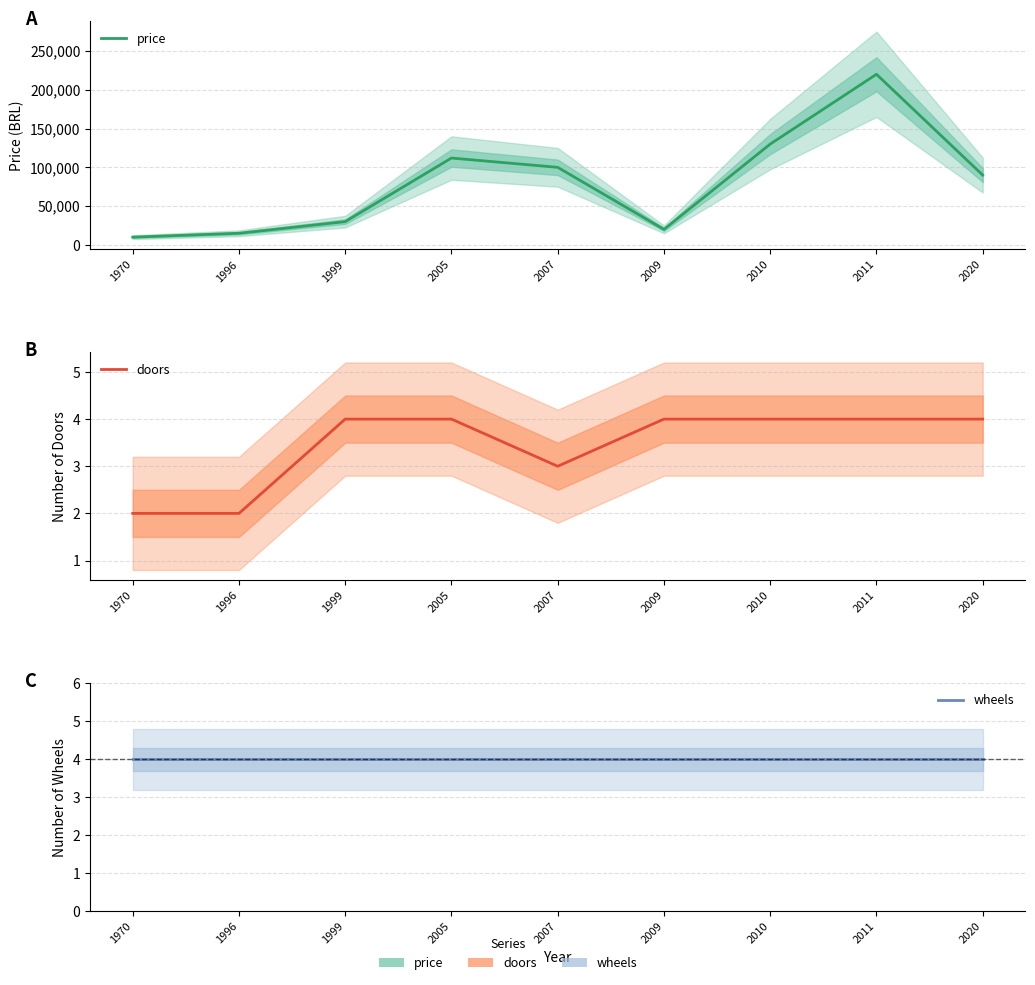

True or false: doors and price cross at least once.

False